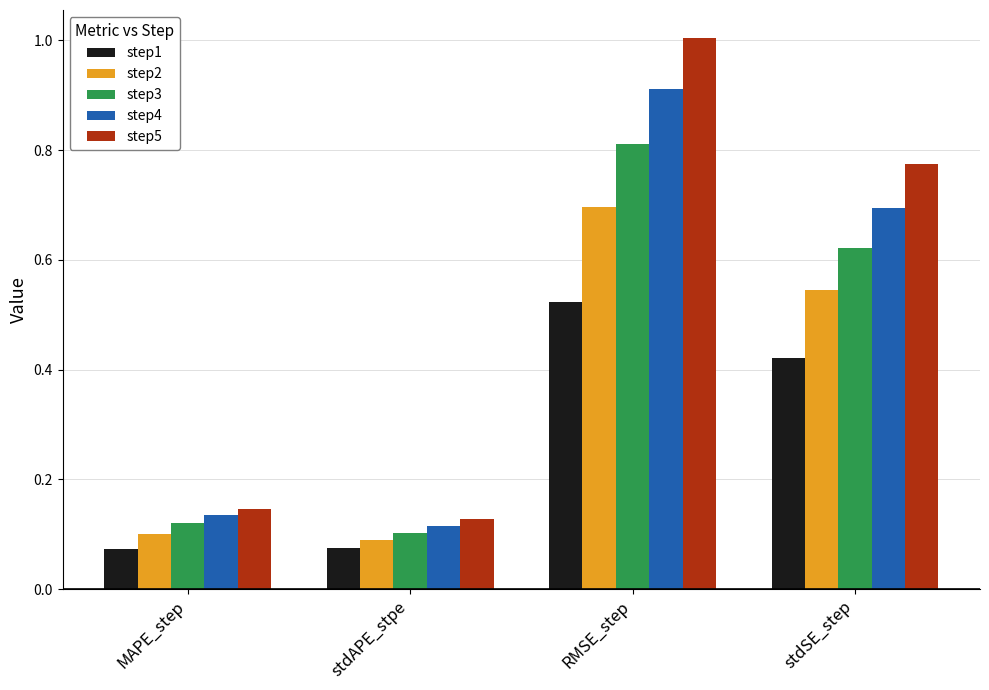

True or false: step4 has a value of 0.6 at RMSE_step.

False